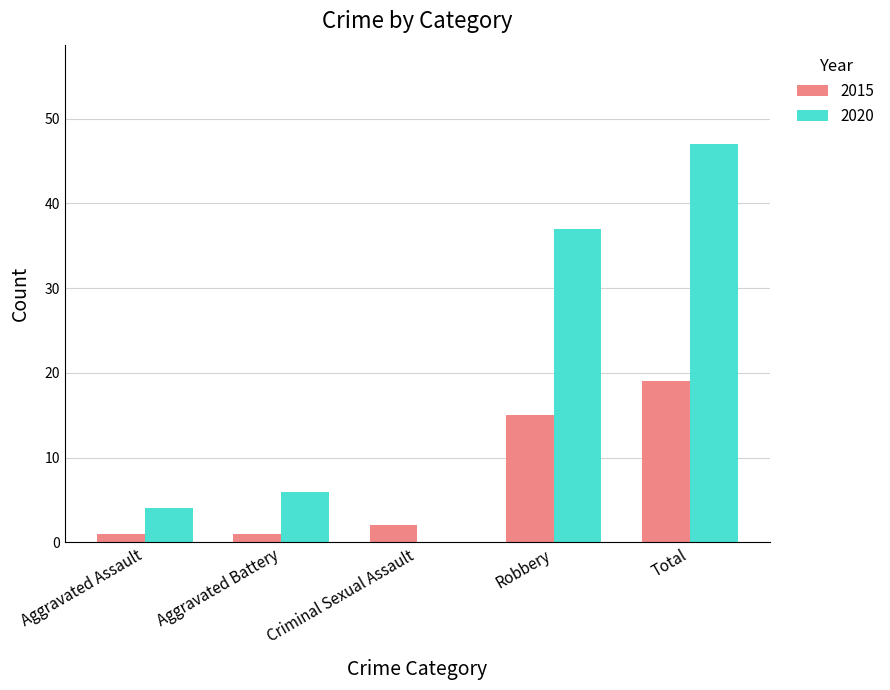

What are all the series names shown in the legend?

2015, 2020